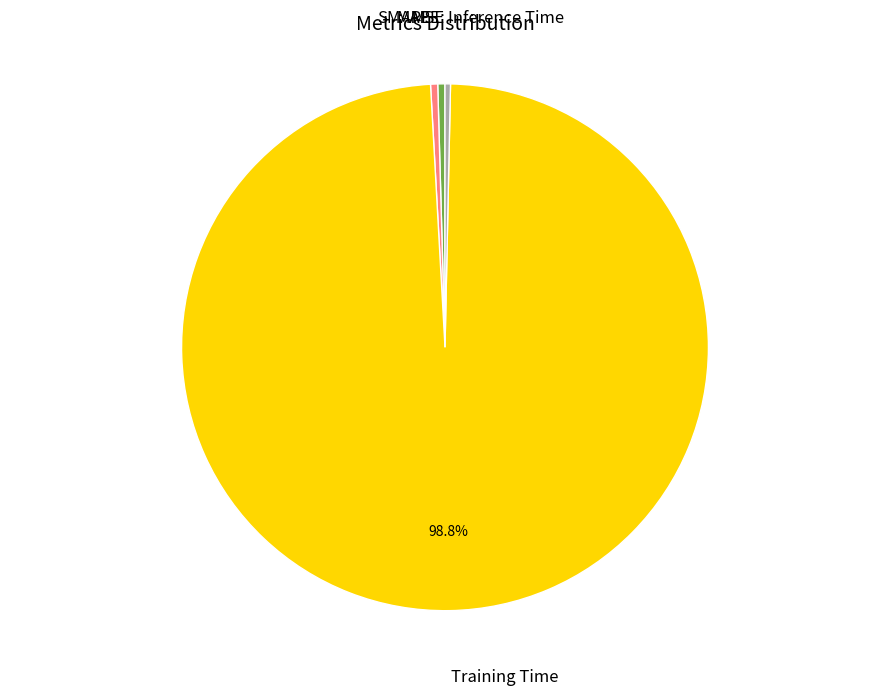

The SMAPE slice represents 15% of the pie. True or false?

False